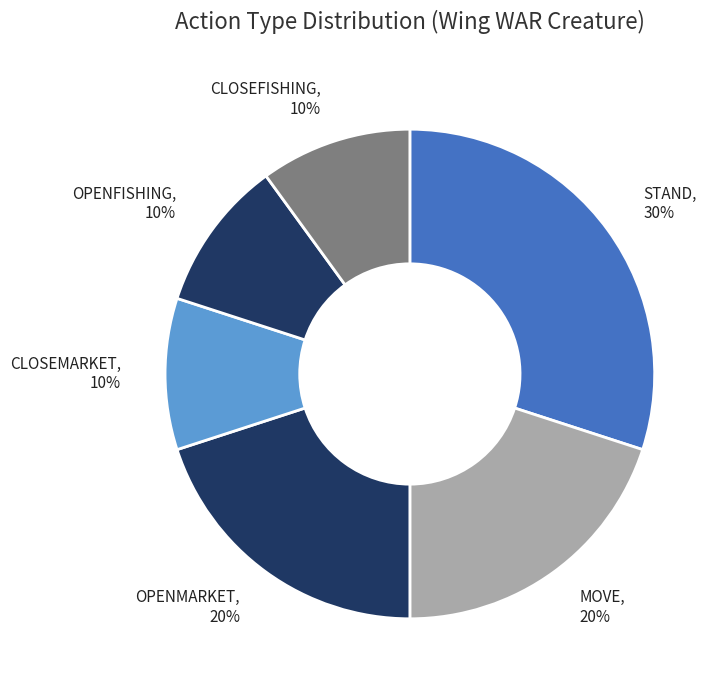

To the nearest percent, what is the difference between the largest and smallest slice percentages?

20%